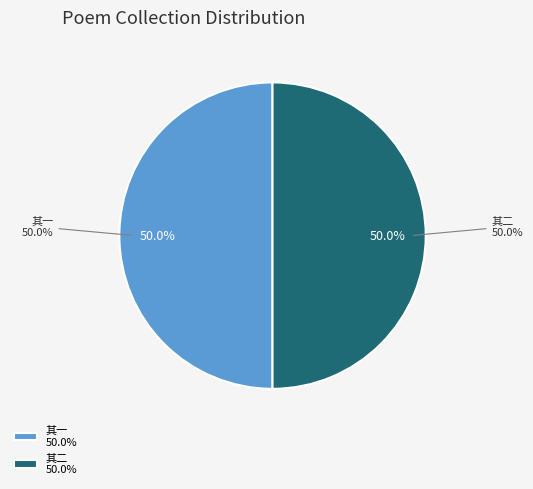

What is the total percentage of 次韵见素司寇送大廷尉郑山斋先生之陕右二首 其二 and 次韵见素司寇送大廷尉郑山斋先生之陕右二首 其一?

100.0%